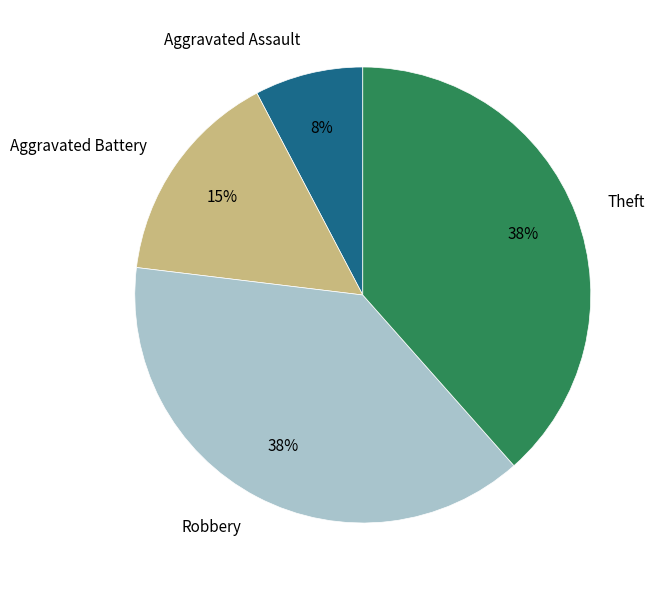

What is the smallest slice in the pie chart?

Aggravated Assault